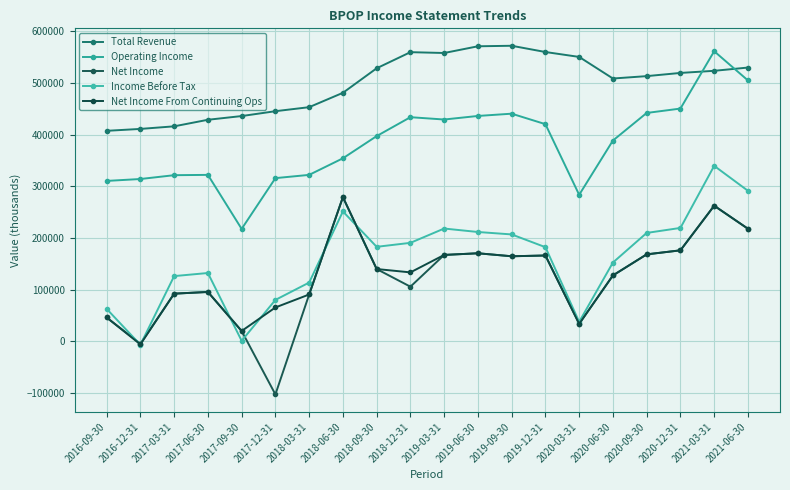

Reading right to left, extract all data points from this chart.

Total Revenue: 2021-06-30=529800	2021-03-31=523500	2020-12-31=519400	2020-09-30=513200	2020-06-30=508600	2020-03-31=550400	2019-12-31=559900	2019-09-30=572000	2019-06-30=571000	2019-03-31=558000	2018-12-31=559600	2018-09-30=528400	2018-06-30=480900	2018-03-31=453100	2017-12-31=445300	2017-09-30=435900	2017-06-30=428700	2017-03-31=416000	2016-12-31=411000	2016-09-30=407300
Operating Income: 2021-06-30=504900	2021-03-31=561400	2020-12-31=450400	2020-09-30=441900	2020-06-30=388500	2020-03-31=283400	2019-12-31=420200	2019-09-30=440500	2019-06-30=436100	2019-03-31=429200	2018-12-31=433700	2018-09-30=397100	2018-06-30=354100	2018-03-31=322000	2017-12-31=315700	2017-09-30=217400	2017-06-30=322000	2017-03-31=321400	2016-12-31=314000	2016-09-30=310300
Net Income: 2021-06-30=217700	2021-03-31=262300	2020-12-31=175900	2020-09-30=168100	2020-06-30=127300	2020-03-31=33600	2019-12-31=165900	2019-09-30=164400	2019-06-30=170200	2019-03-31=167000	2018-12-31=105500	2018-09-30=139700	2018-06-30=278900	2018-03-31=90400	2017-12-31=-103100	2017-09-30=19700	2017-06-30=95300	2017-03-31=92000	2016-12-31=-5000	2016-09-30=45900
Income Before Tax: 2021-06-30=291200	2021-03-31=339500	2020-12-31=219300	2020-09-30=209600	2020-06-30=152300	2020-03-31=37400	2019-12-31=182000	2019-09-30=206700	2019-06-30=211400	2019-03-31=218100	2018-12-31=190400	2018-09-30=182700	2018-06-30=251200	2018-03-31=113500	2017-12-31=79900	2017-09-30=700	2017-06-30=132000	2017-03-31=126000	2016-12-31=-7000	2016-09-30=62600
Net Income From Continuing Ops: 2021-06-30=217700	2021-03-31=262300	2020-12-31=175900	2020-09-30=168100	2020-06-30=127300	2020-03-31=33600	2019-12-31=165900	2019-09-30=164400	2019-06-30=170200	2019-03-31=167000	2018-12-31=133200	2018-09-30=139700	2018-06-30=278900	2018-03-31=90400	2017-12-31=65300	2017-09-30=19700	2017-06-30=95300	2017-03-31=92000	2016-12-31=-6200	2016-09-30=45900